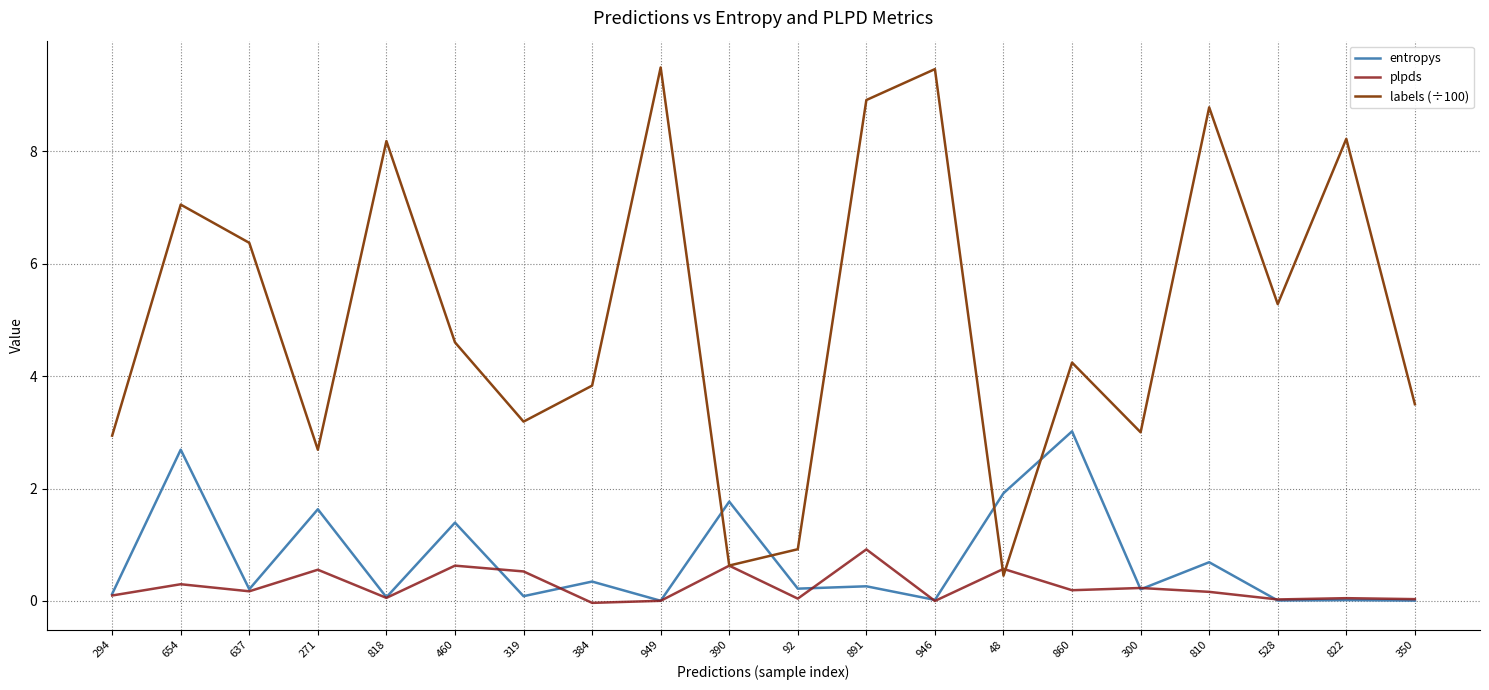

How many intersections are there between entropys and labels (÷100)?

4